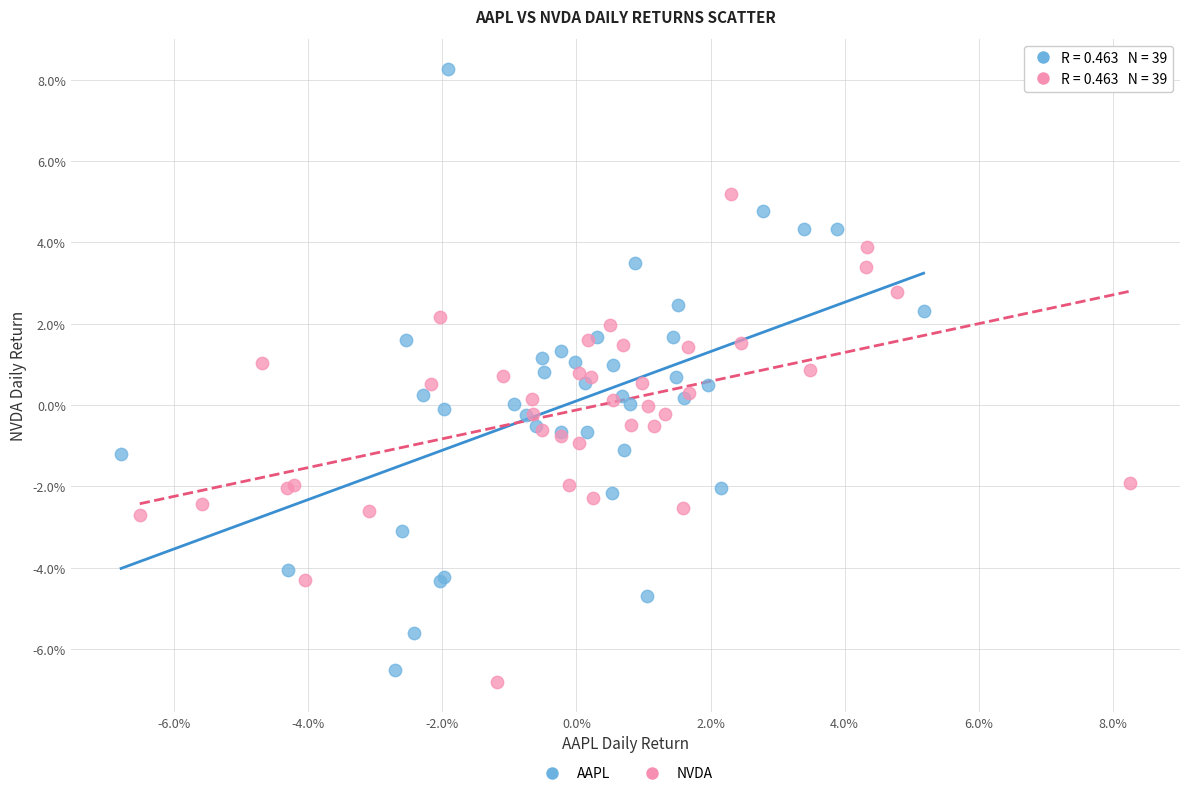

What are all the series names shown in the legend?

AAPL, NVDA